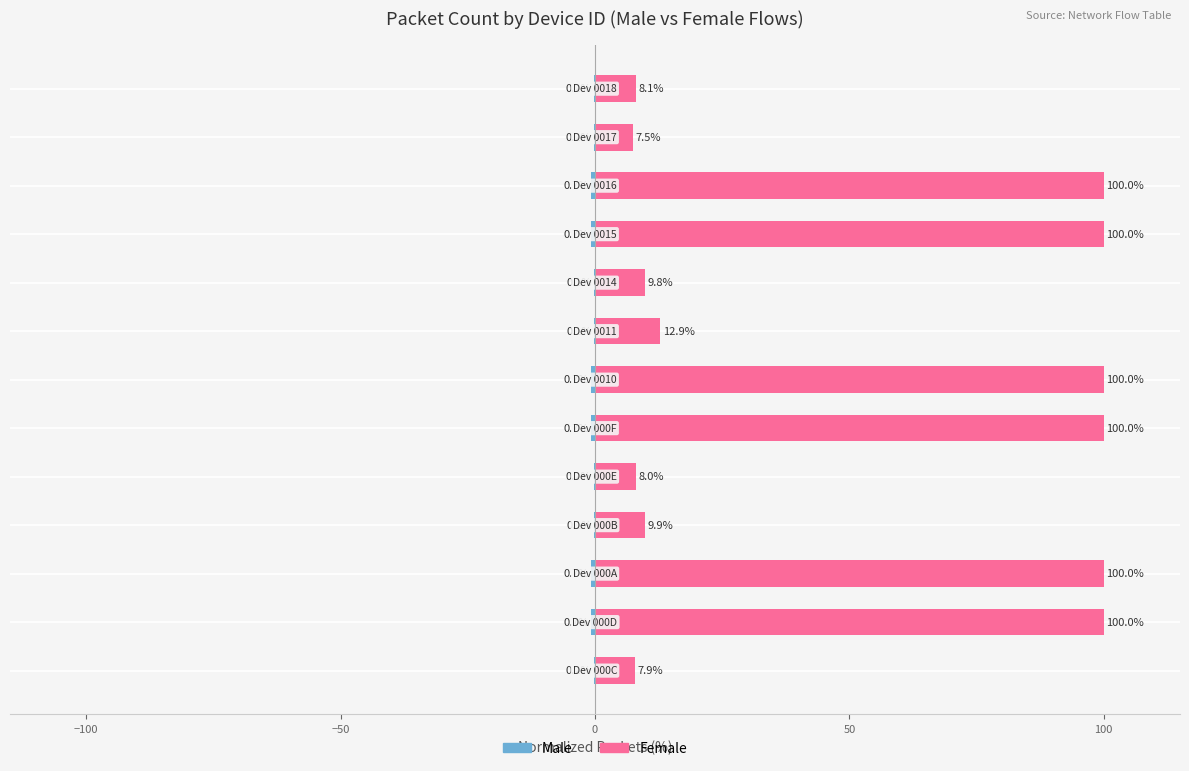

Which series has the largest total across all categories?

Female